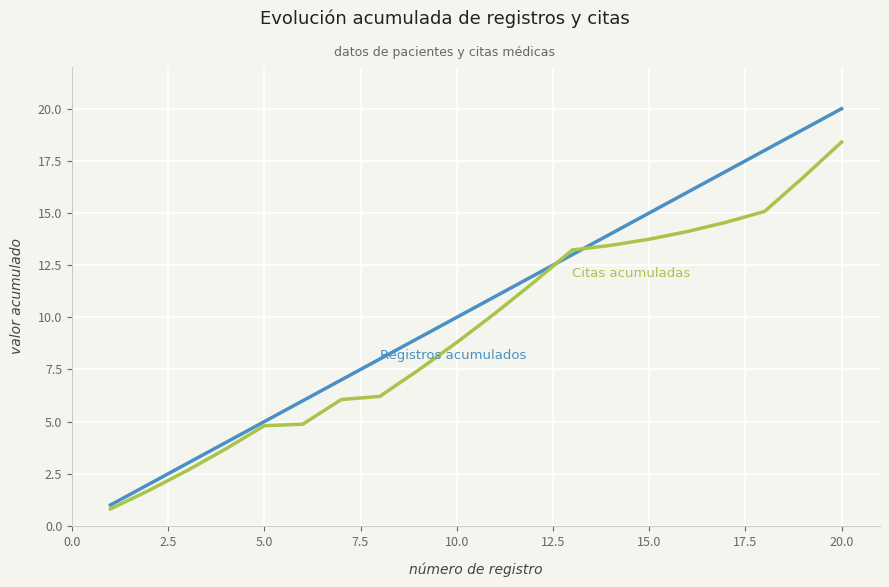

What is the maximum value shown in the chart?

20.0